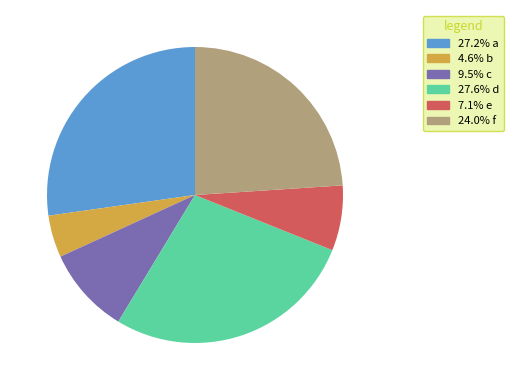

Is there a majority slice in this chart?

No